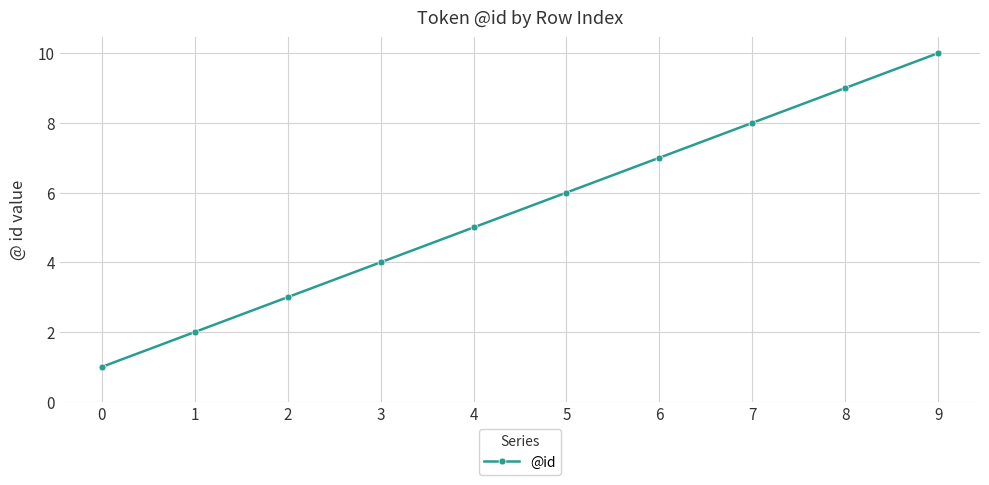

What is the value of the 9th point from the left?

9